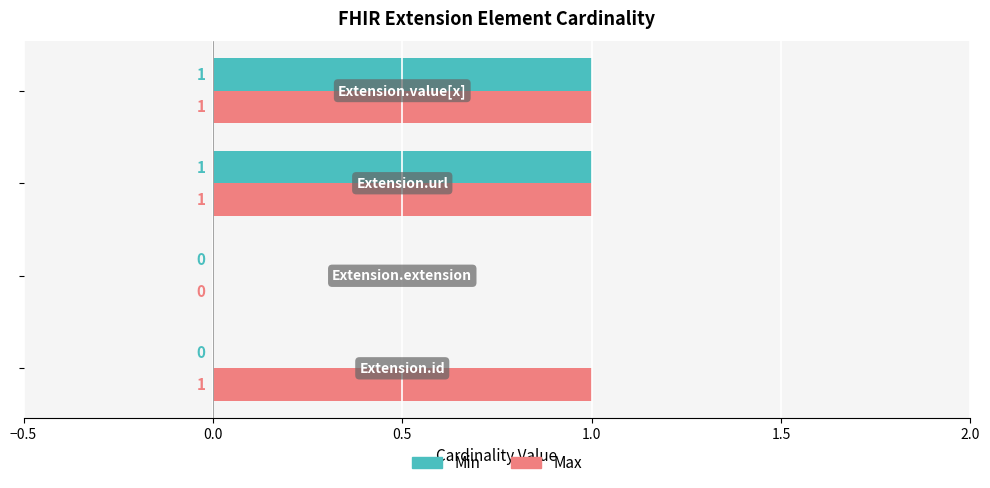

What is the sum of all Max values?

3